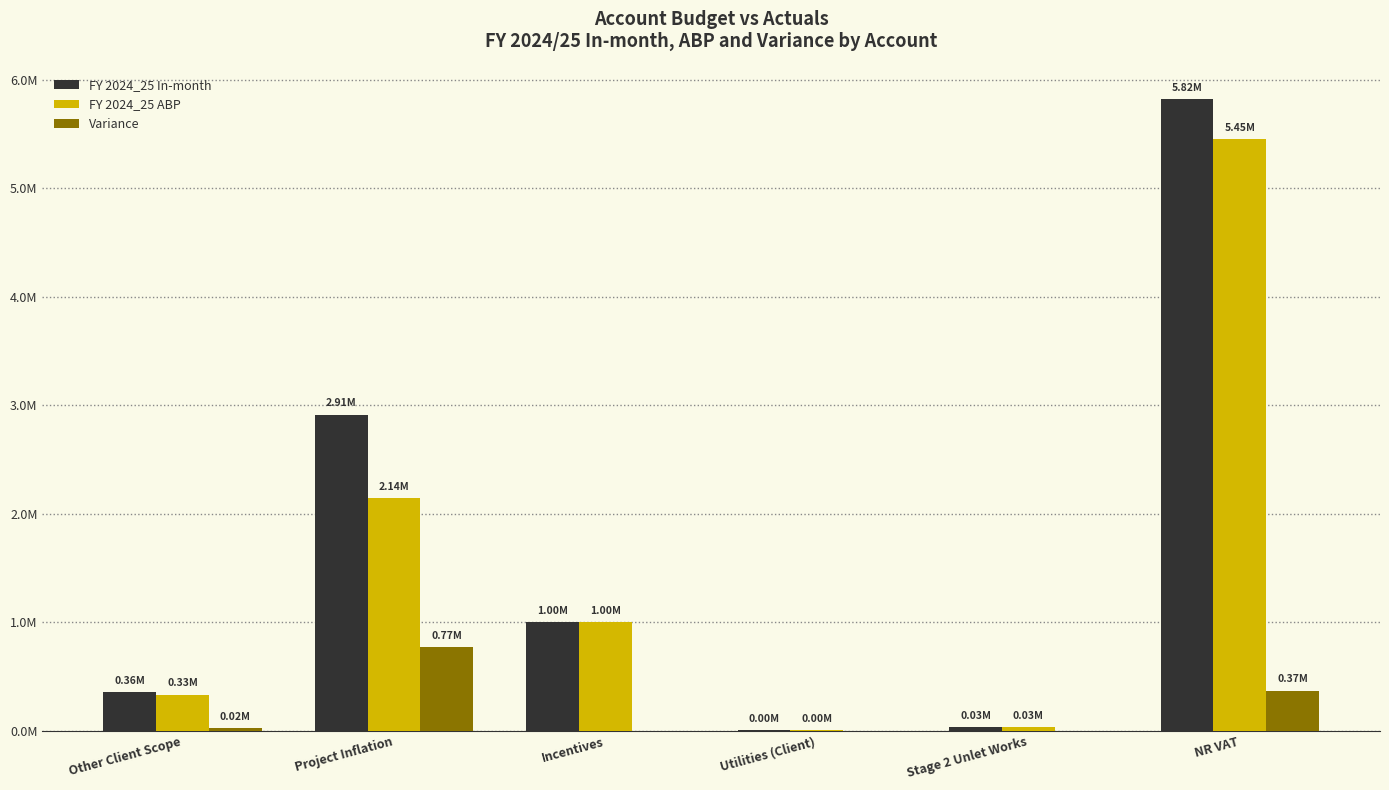

What are all the series names shown in the legend?

FY 2024_25 In-month, FY 2024_25 ABP, Variance